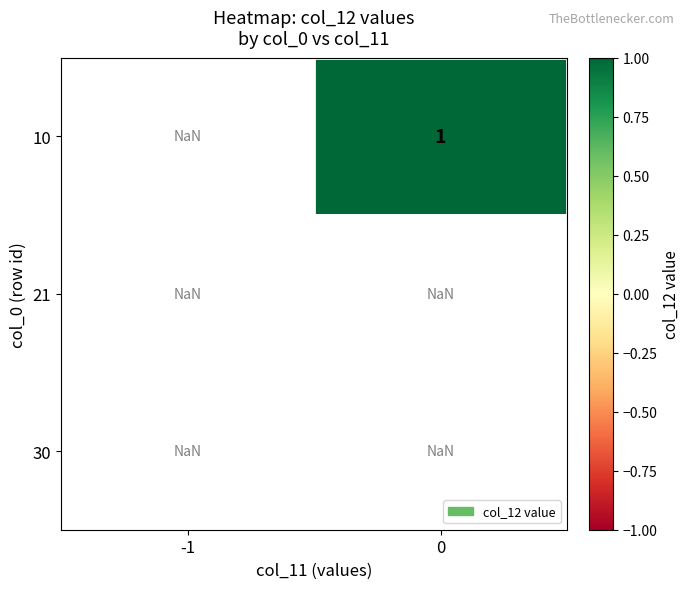

Is it true that 10 equals 0.2 at 0?

False